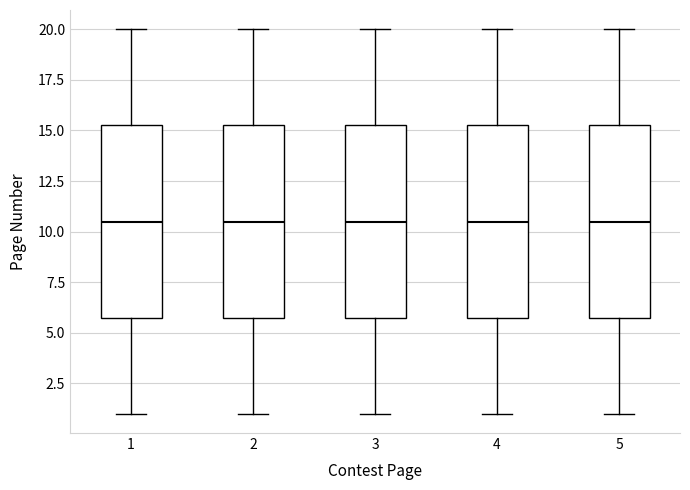

Where is the lower edge of the box at x = 3 on the y-axis? The values are not printed on the chart, so give them approximately, as read against the axis.

6.0